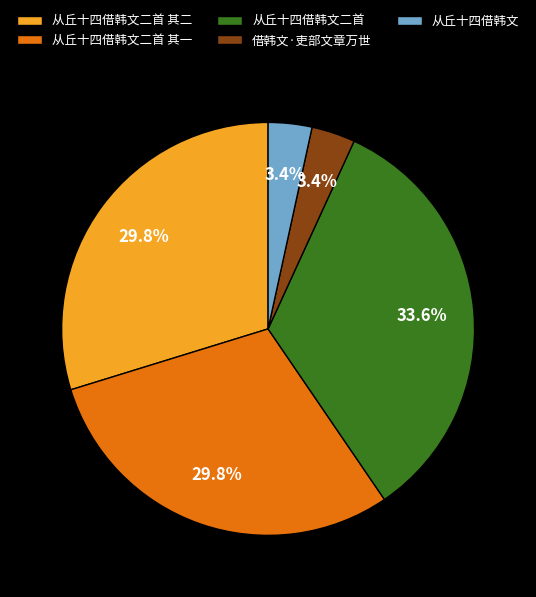

What is the largest slice in the pie chart?

从丘十四借韩文二首